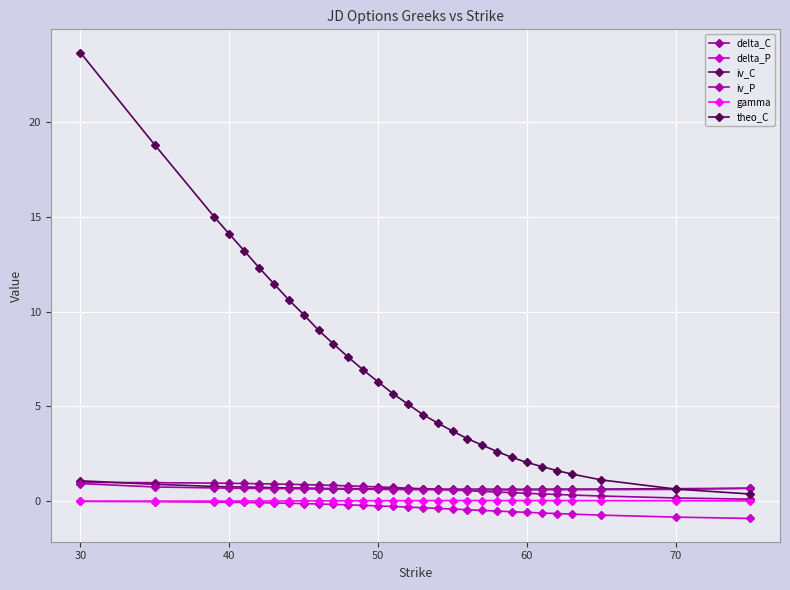

What is the sum of all gamma values?

0.7